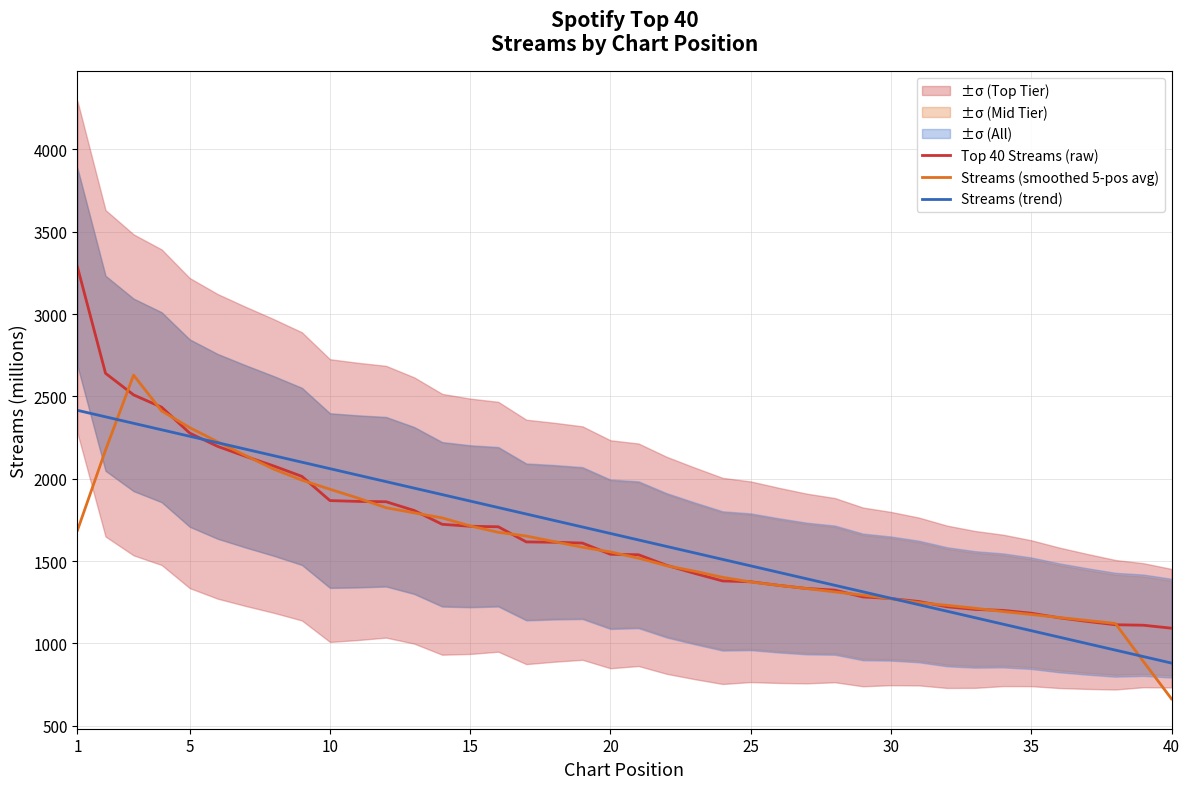

What is the approximate value of Streams (smoothed 5-pos avg) at 10?

1936.0